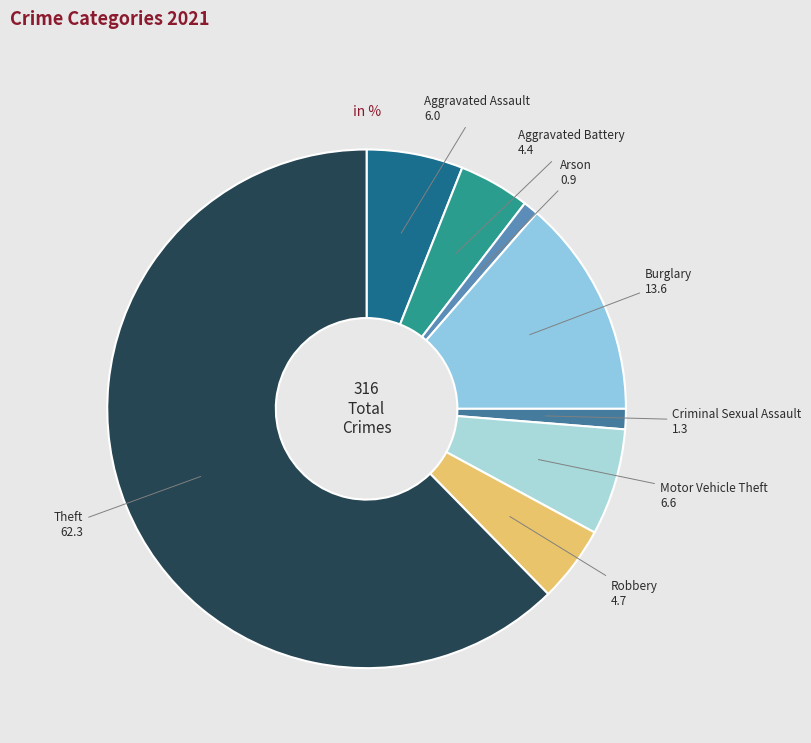

How many slices are in this pie chart?

8